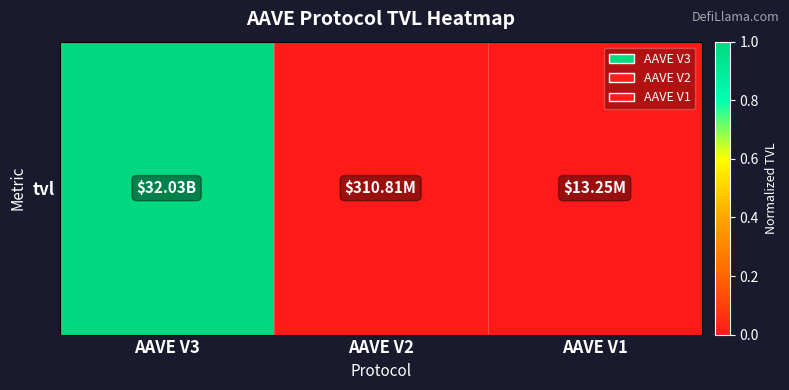

What is the greatest value displayed?

1.0